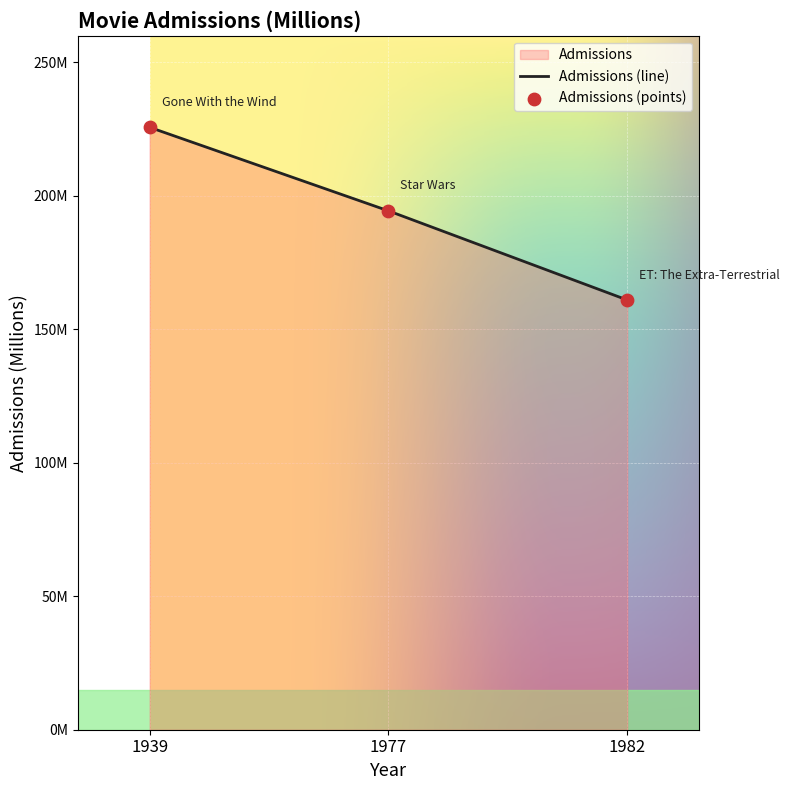

What is the change in value from 1977 to 1982?

-33.4